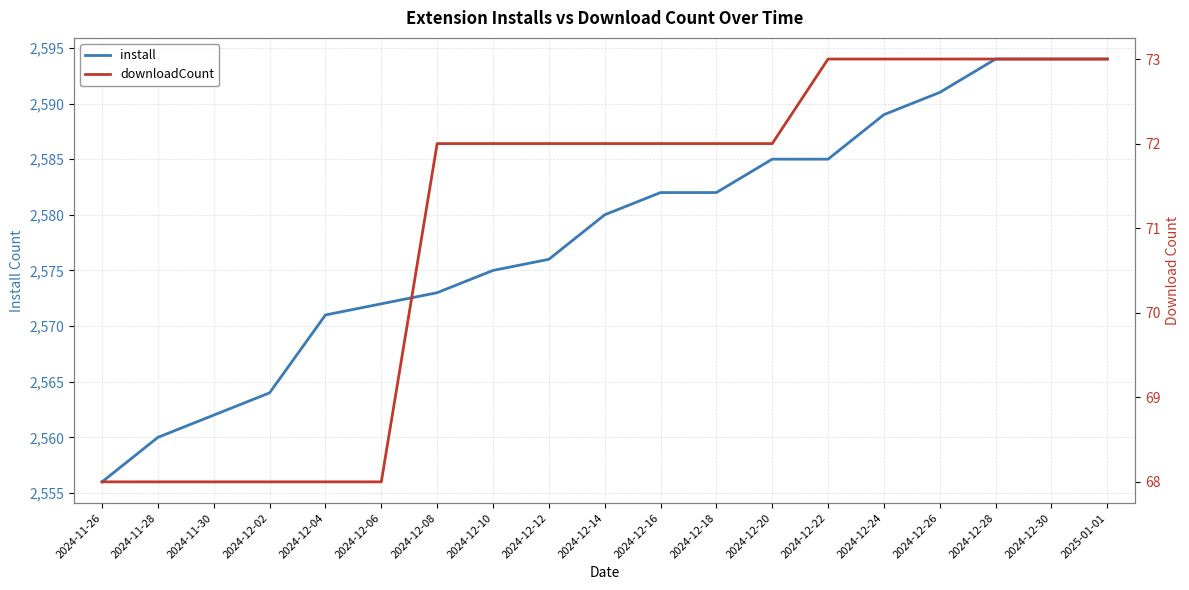

What is the label of the 13th point from the right?

2024-12-08